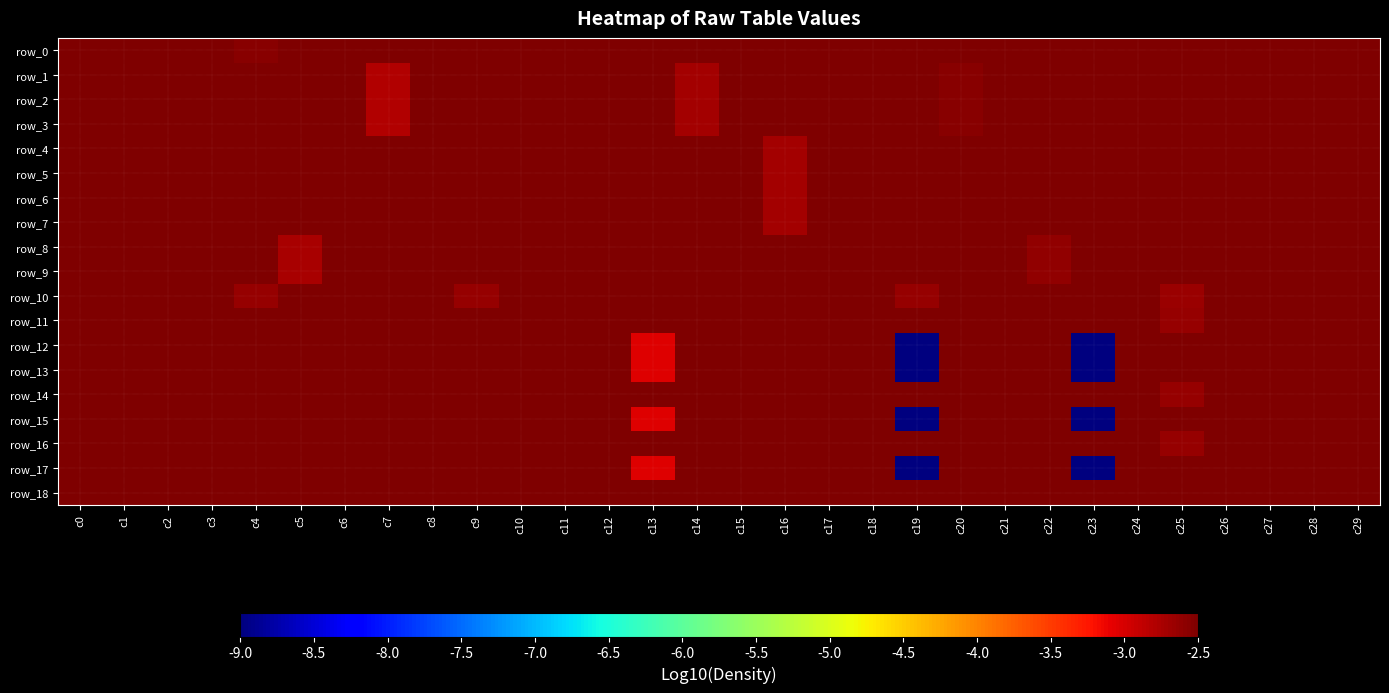

Which series changed the most between c2 and c27?

row_12